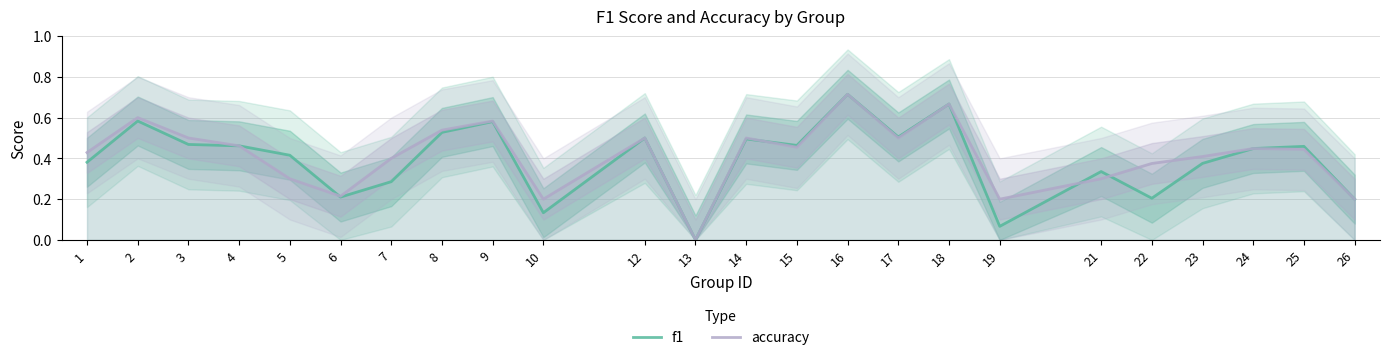

How many interior local valleys does the f1 series have?

7